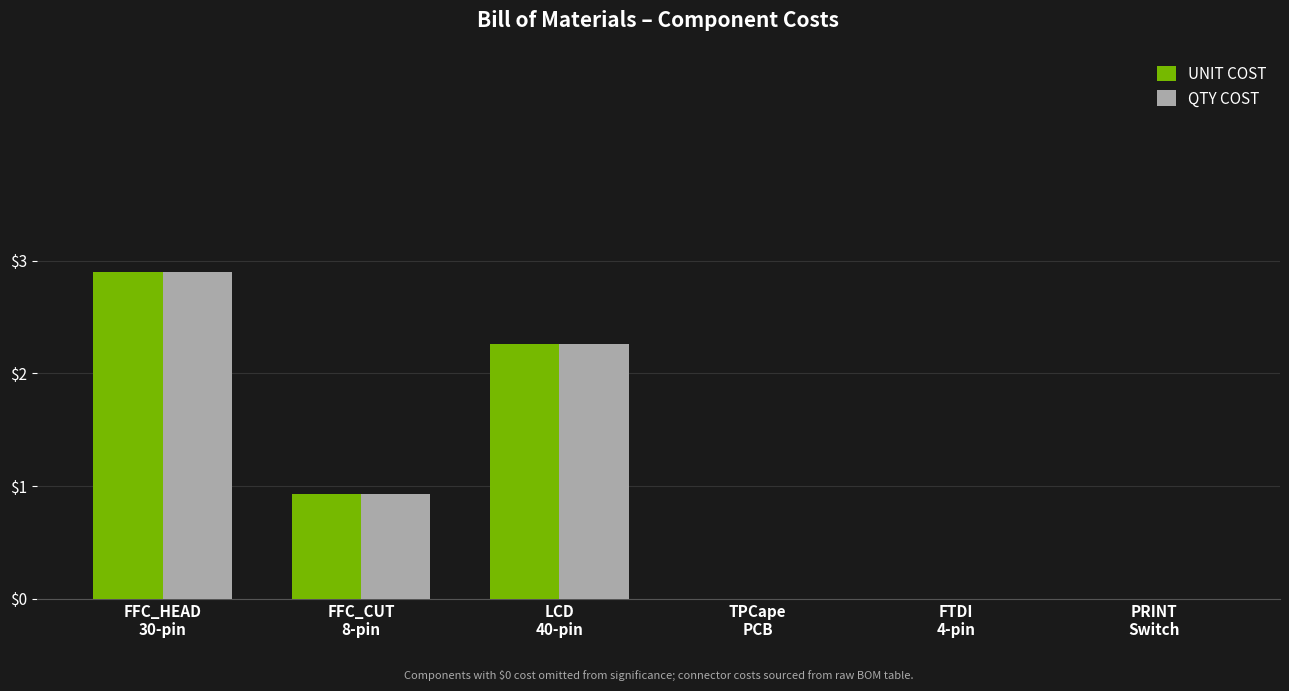

How many groups of bars are there?

6